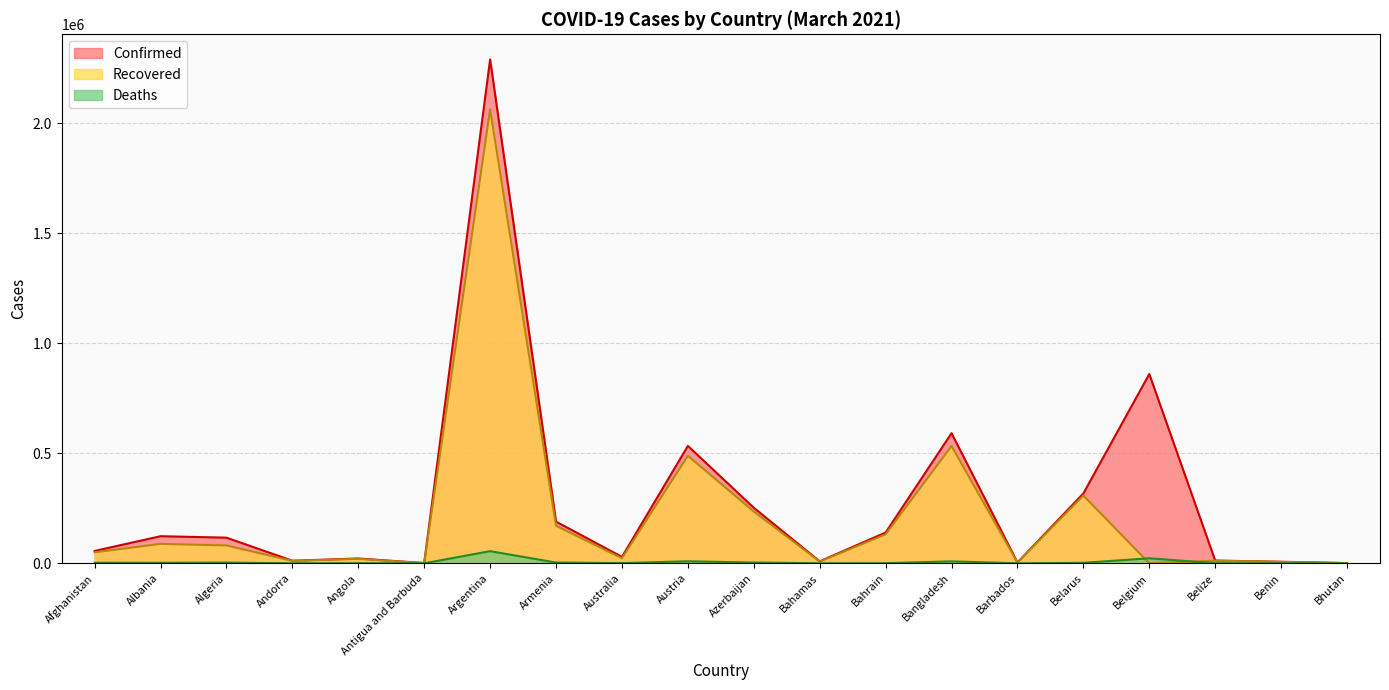

How many interior local peaks does the Recovered series have?

7